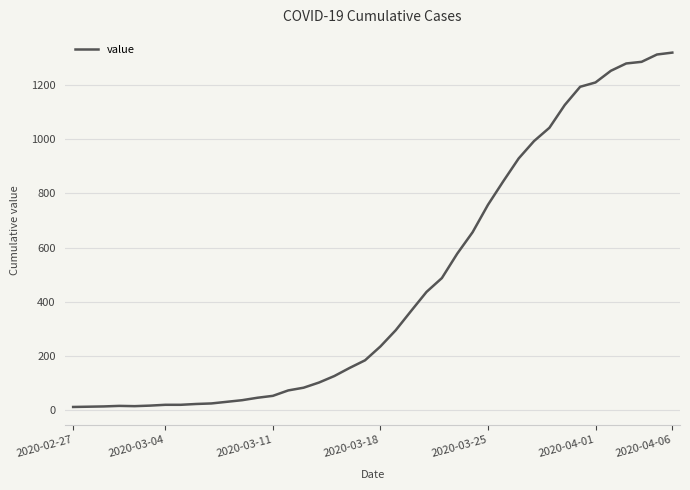

What is the maximum value shown in the chart?

1319